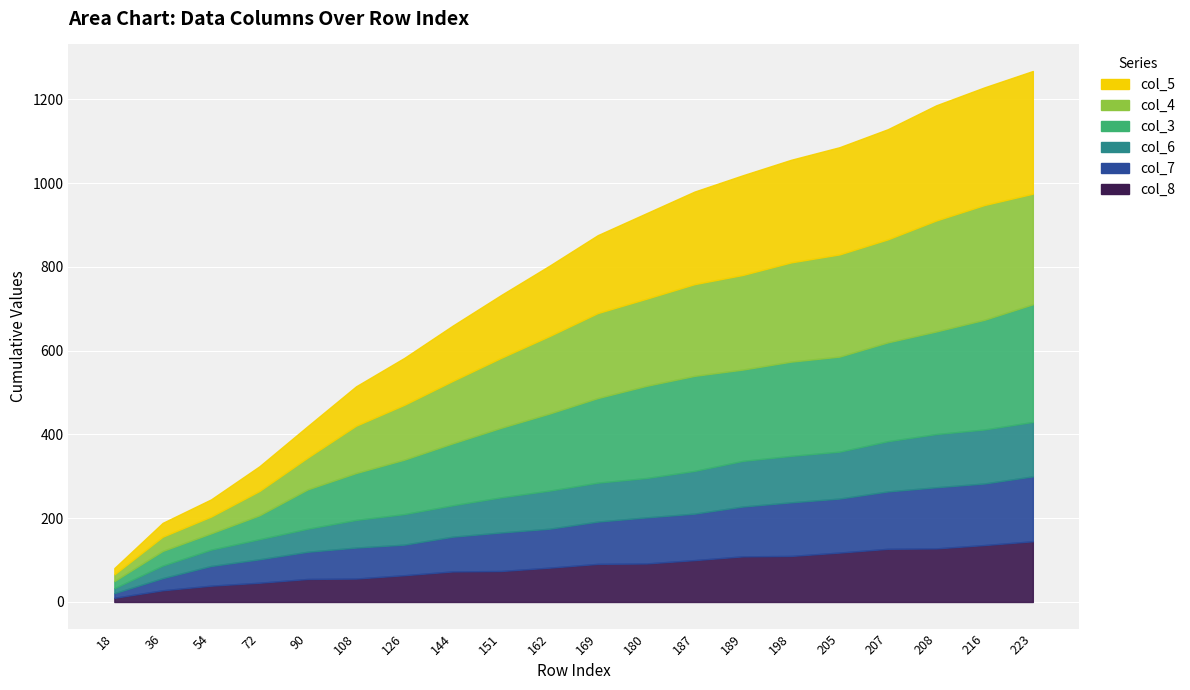

What is the difference between the second highest and minimum values in the col_4 series?

249